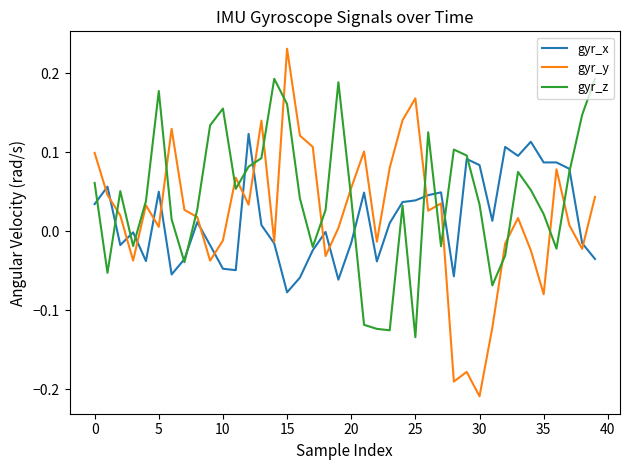

Which series has the largest total across all categories?

gyr_z